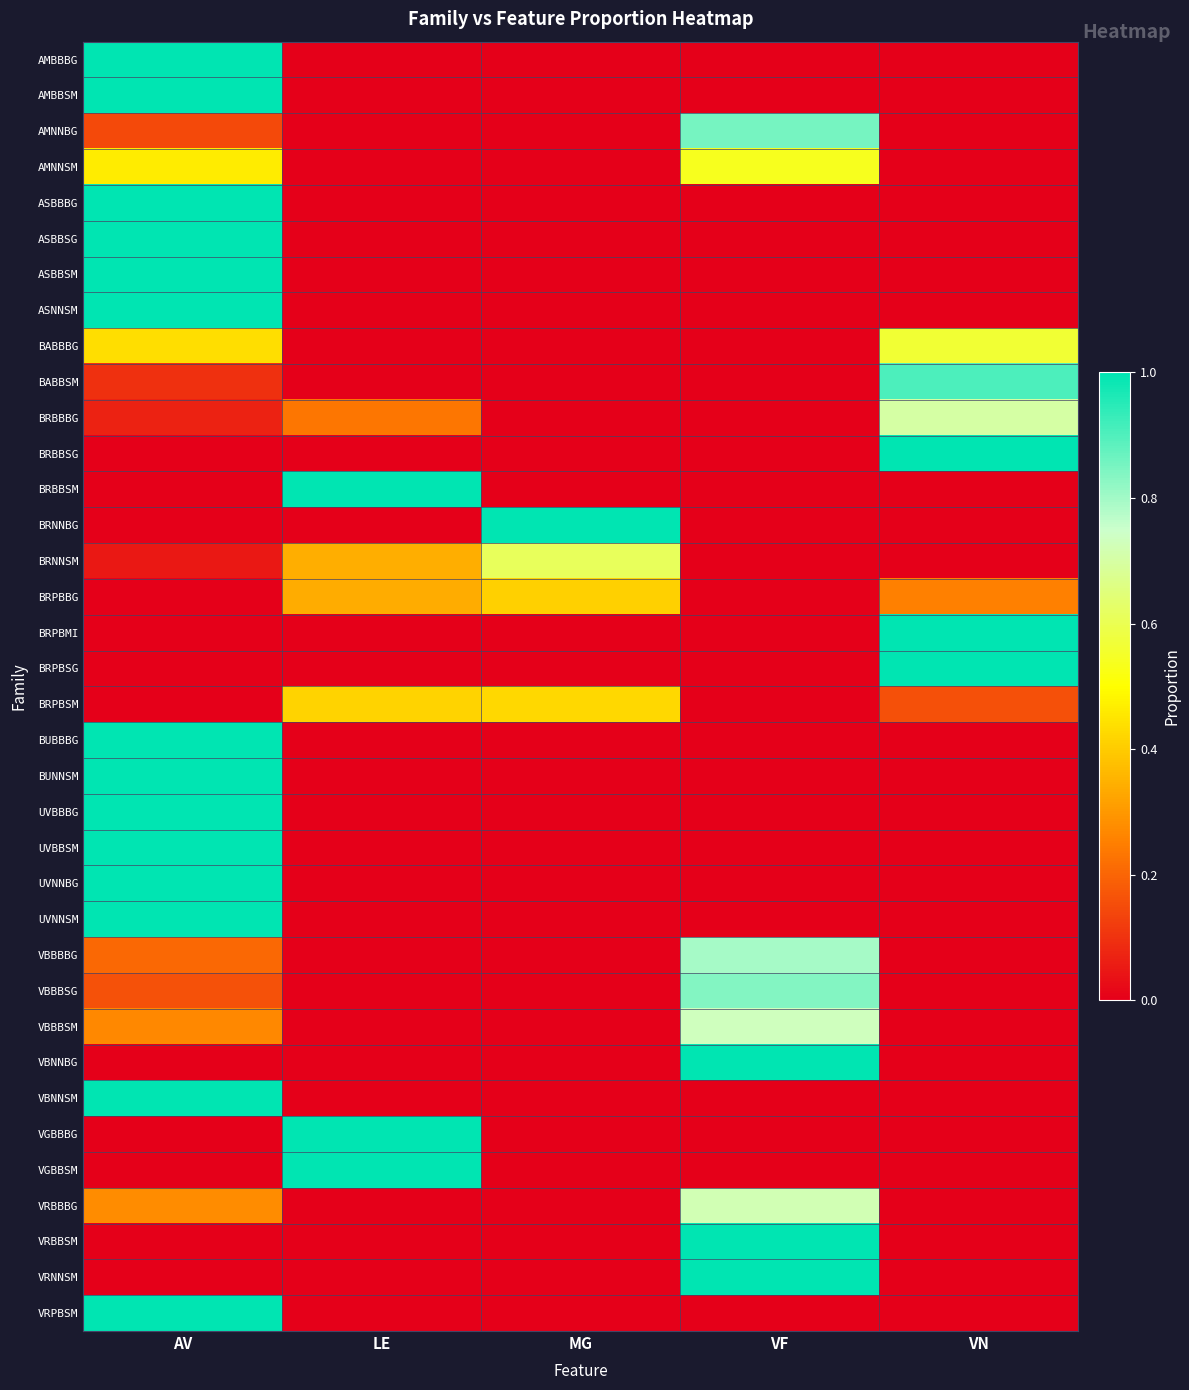

What is the spread (max minus min) of values at MG?

1.0